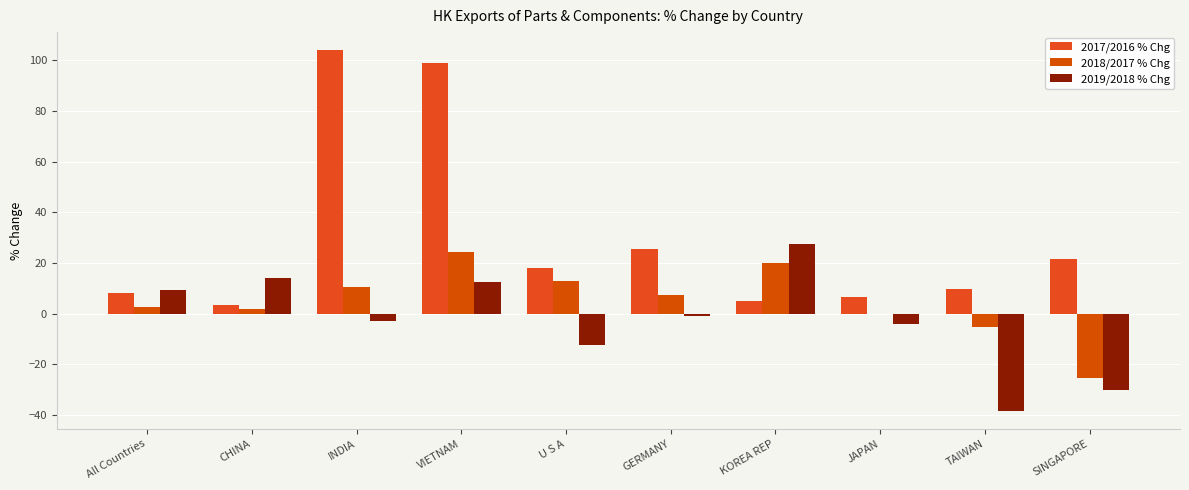

Which label corresponds to the largest value in the chart?

INDIA